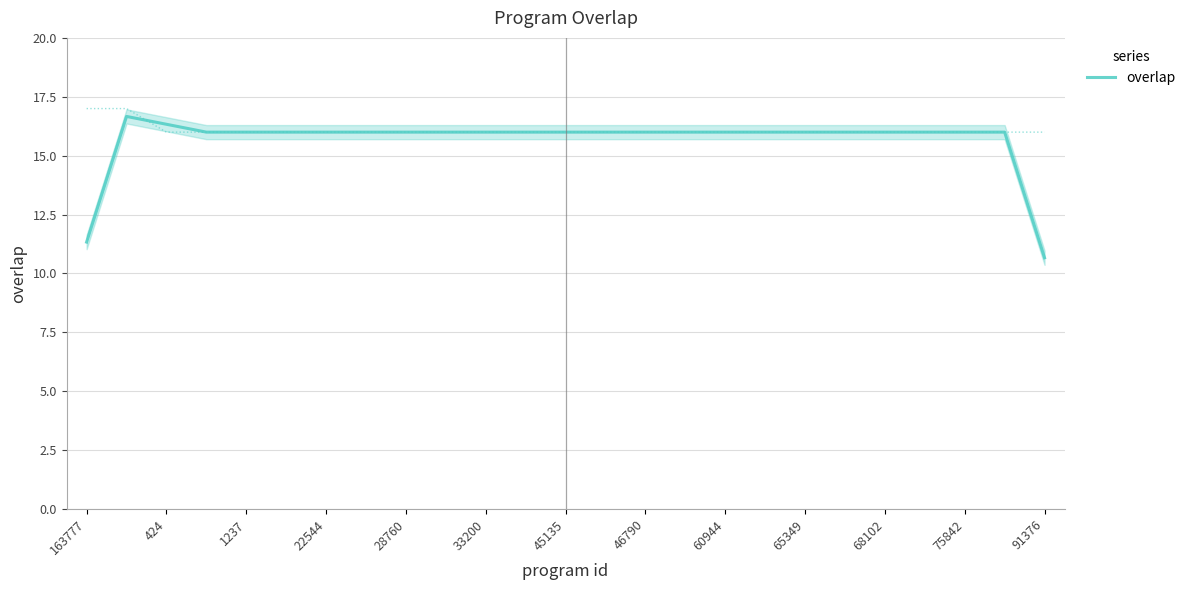

What is the average value?

15.6